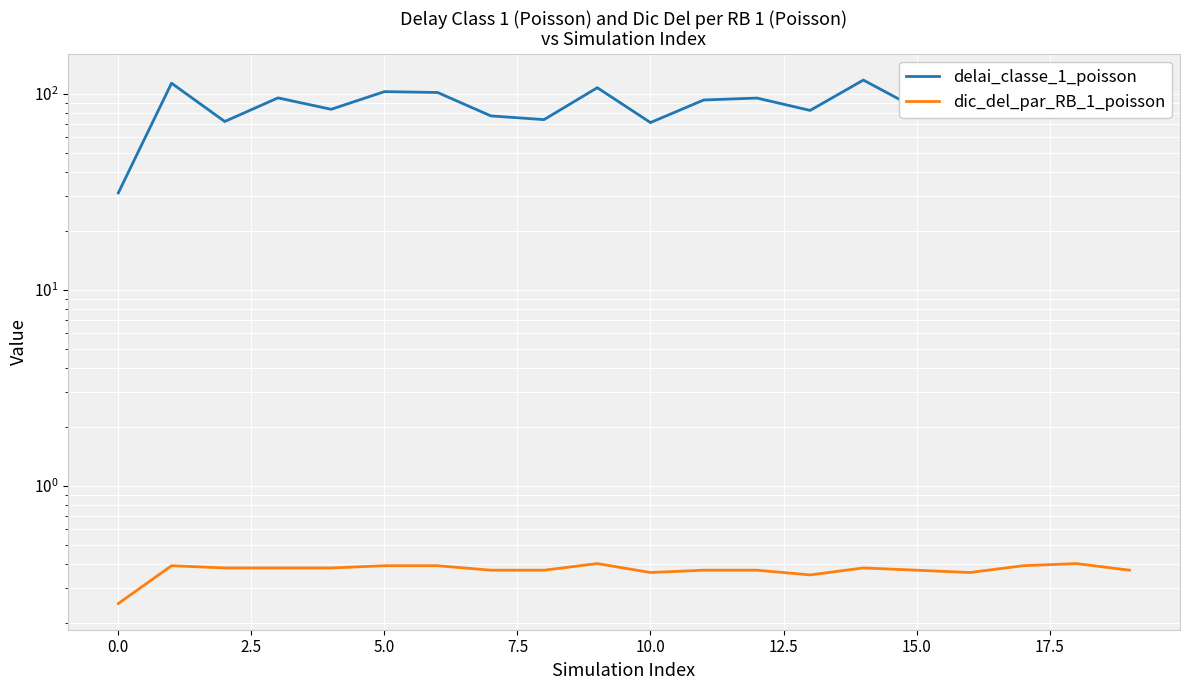

How many interior local peaks does the delai_classe_1_poisson series have?

8